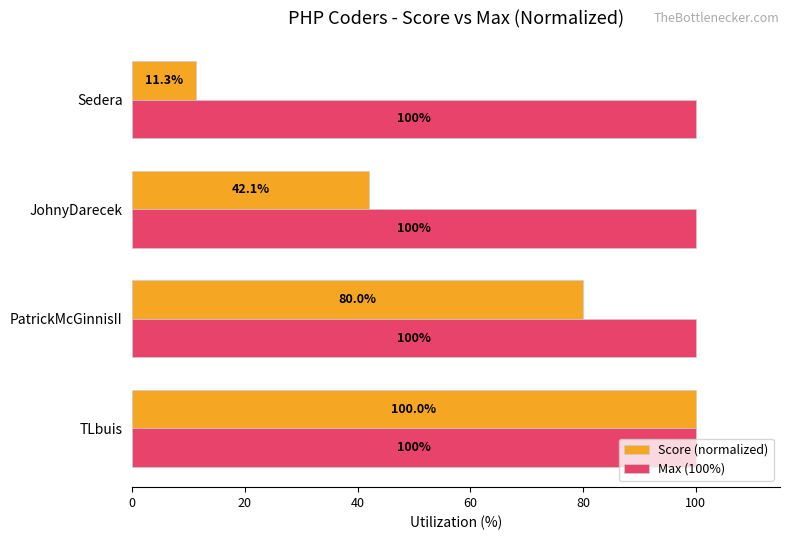

Rank the series at PatrickMcGinnisII from lowest to highest value.

Score (normalized), Max (100%)